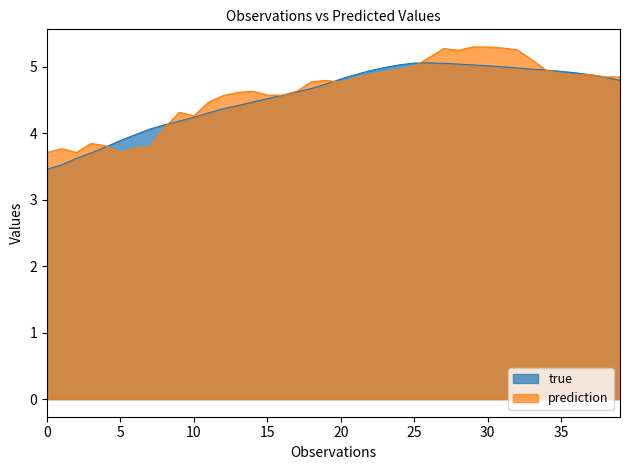

Which series has the largest range (max minus min)?

true